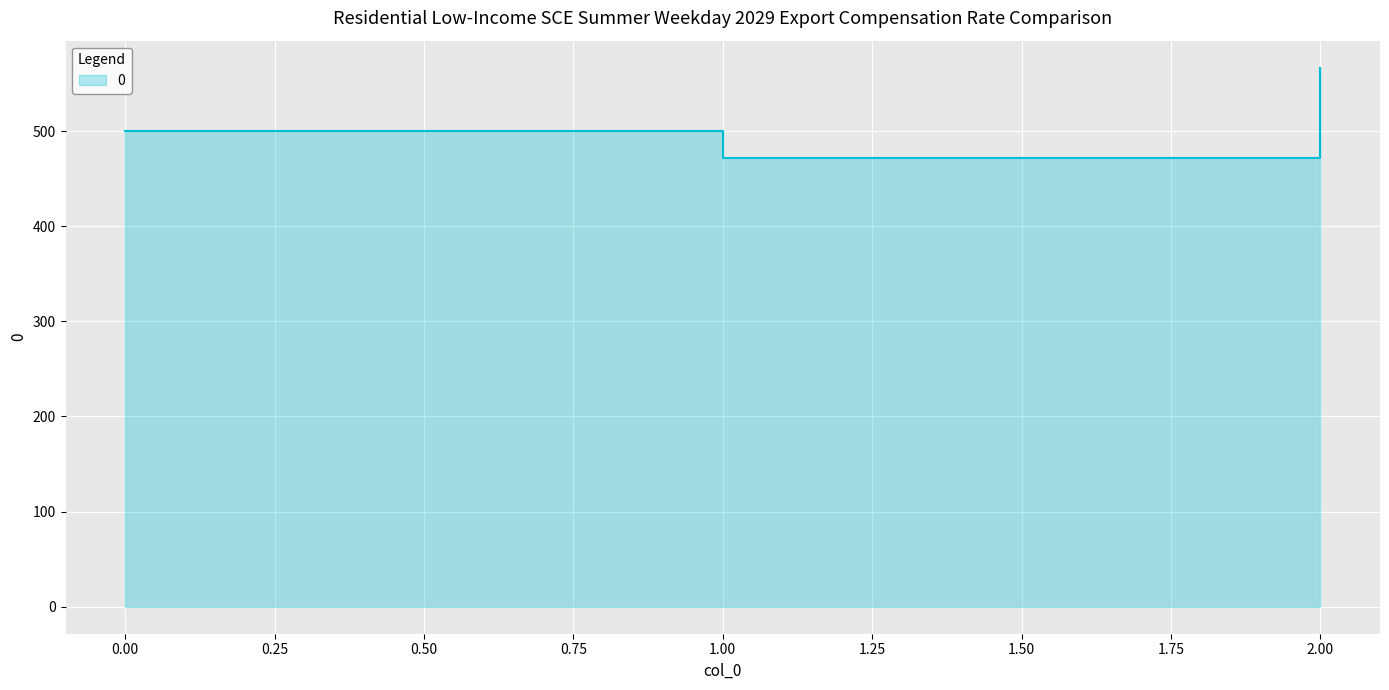

Which category has the lowest value across all series?

1